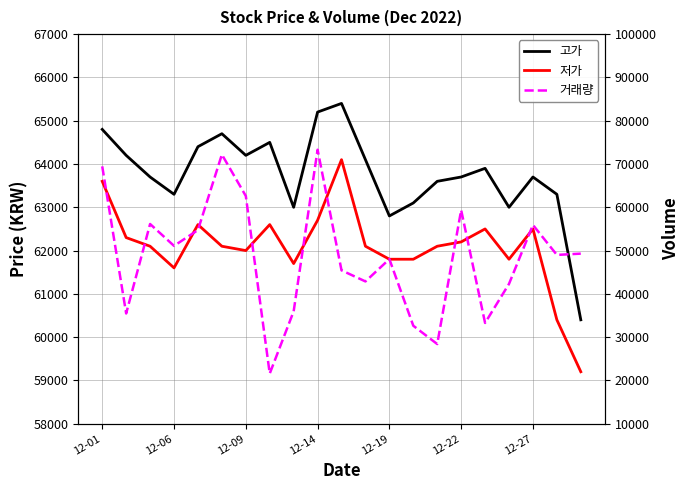

At how many categories does at least one series exceed 66207?

3